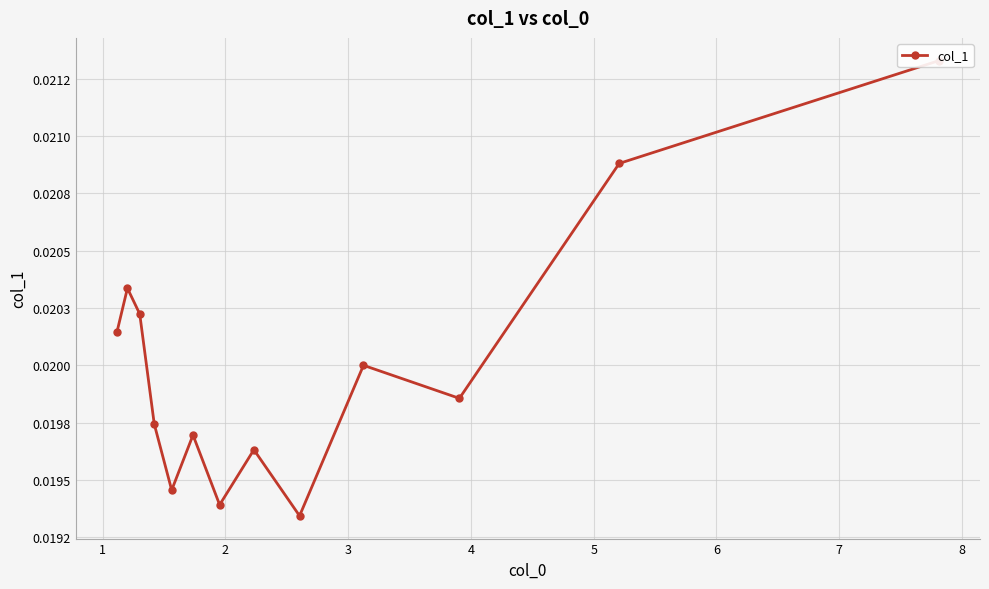

How many lines are shown in the chart?

1